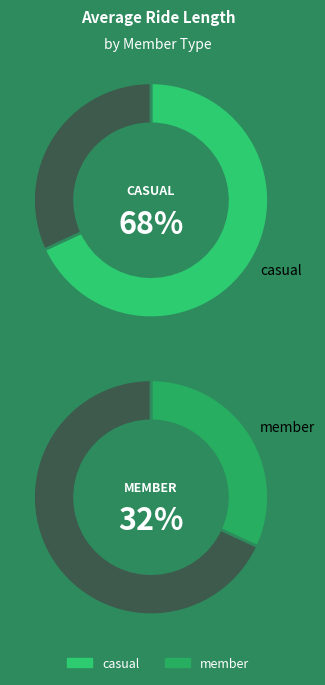

Which has a higher value, member or casual?

casual